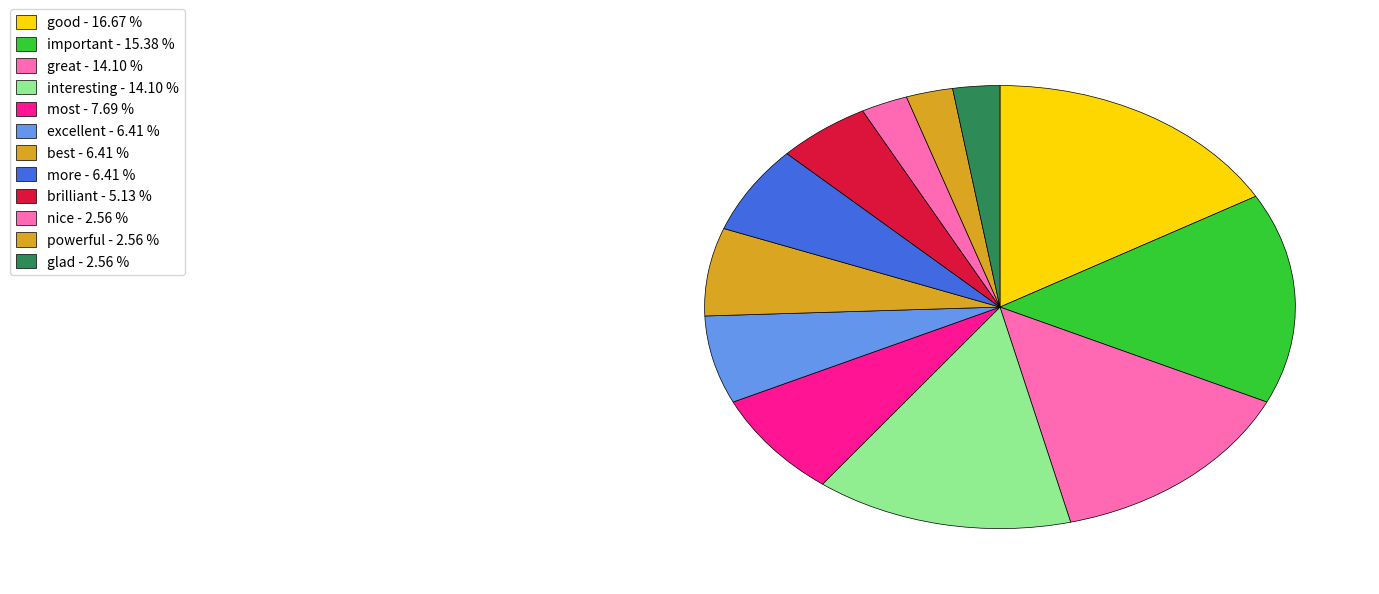

What is the ratio of the value at great to the value at glad?

5.5